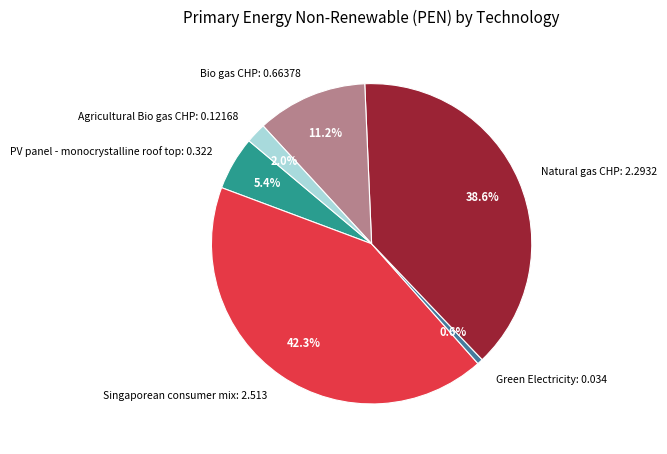

How many slices are in this pie chart?

6